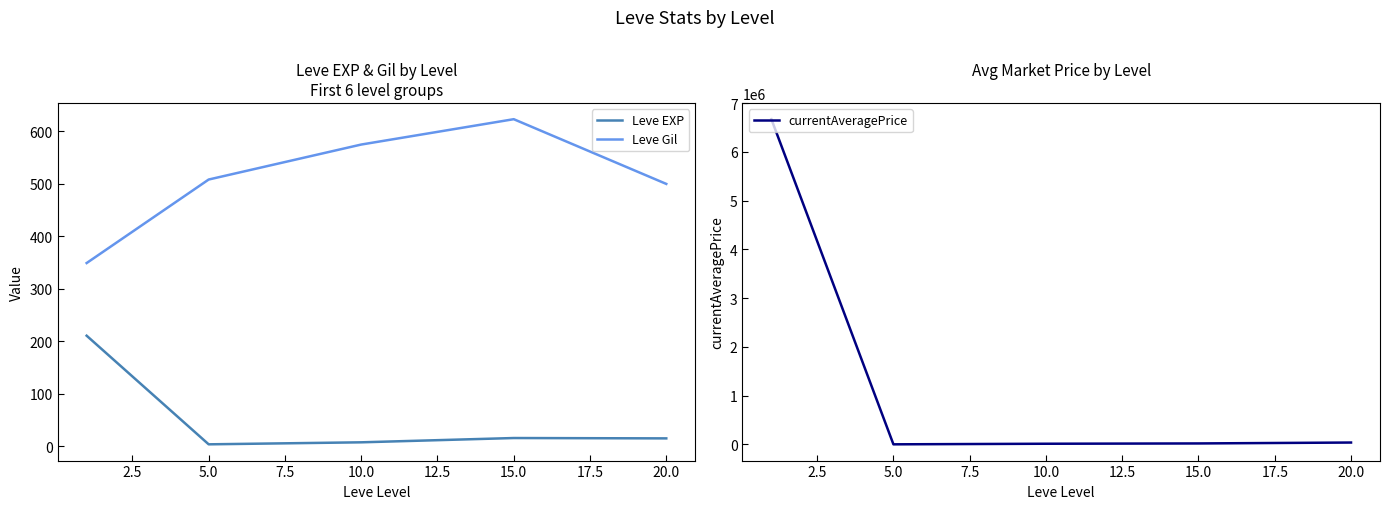

True or false: Leve EXP and Leve Gil cross at least once.

False